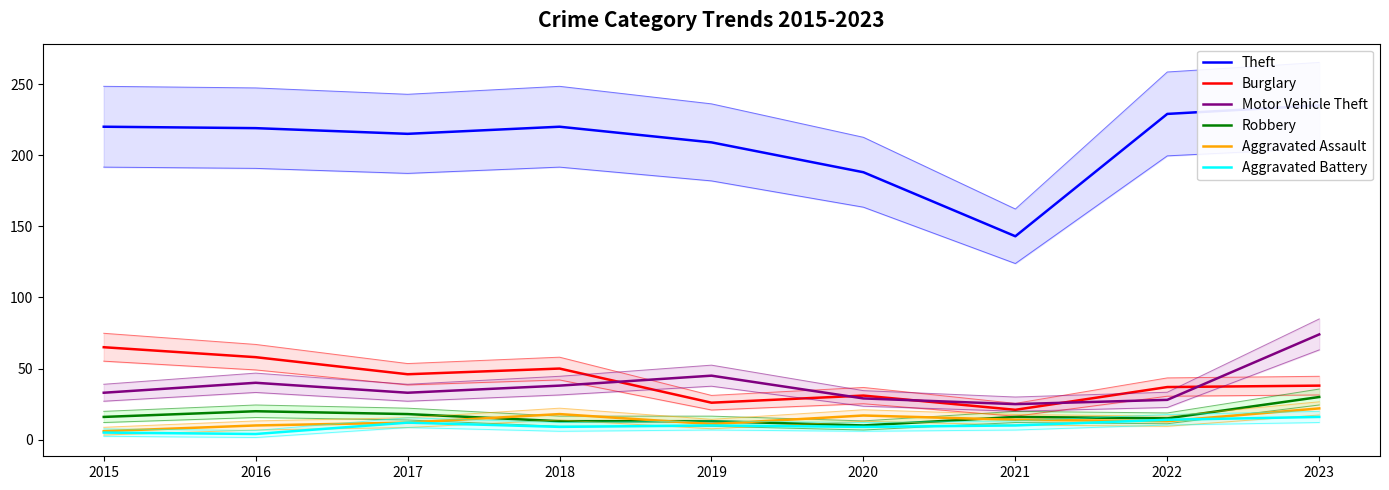

True or false: Aggravated Battery and Theft cross at least once.

False